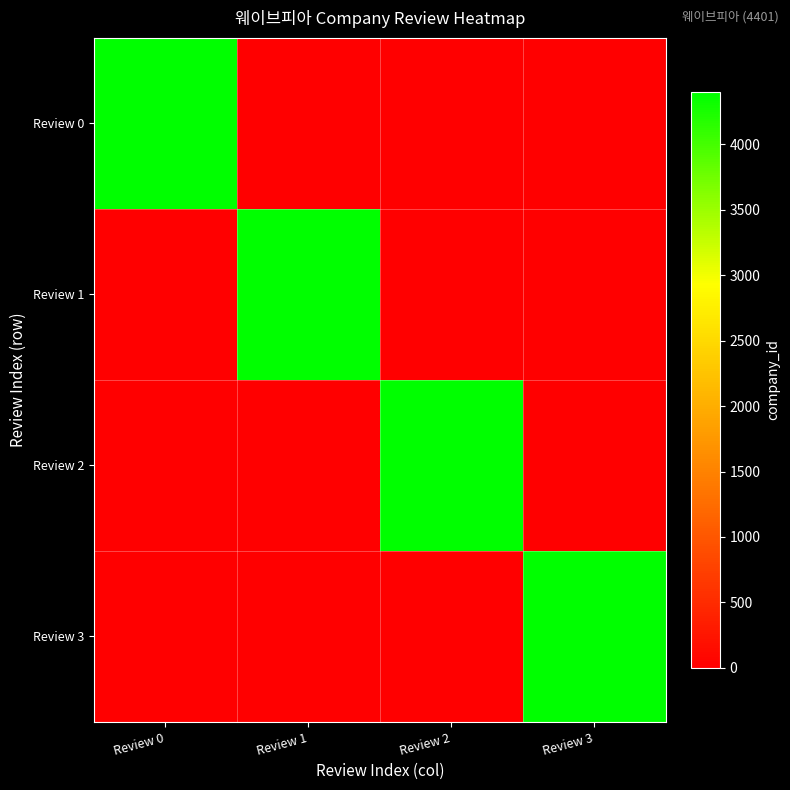

Which label corresponds to the smallest value in the chart?

Review 1